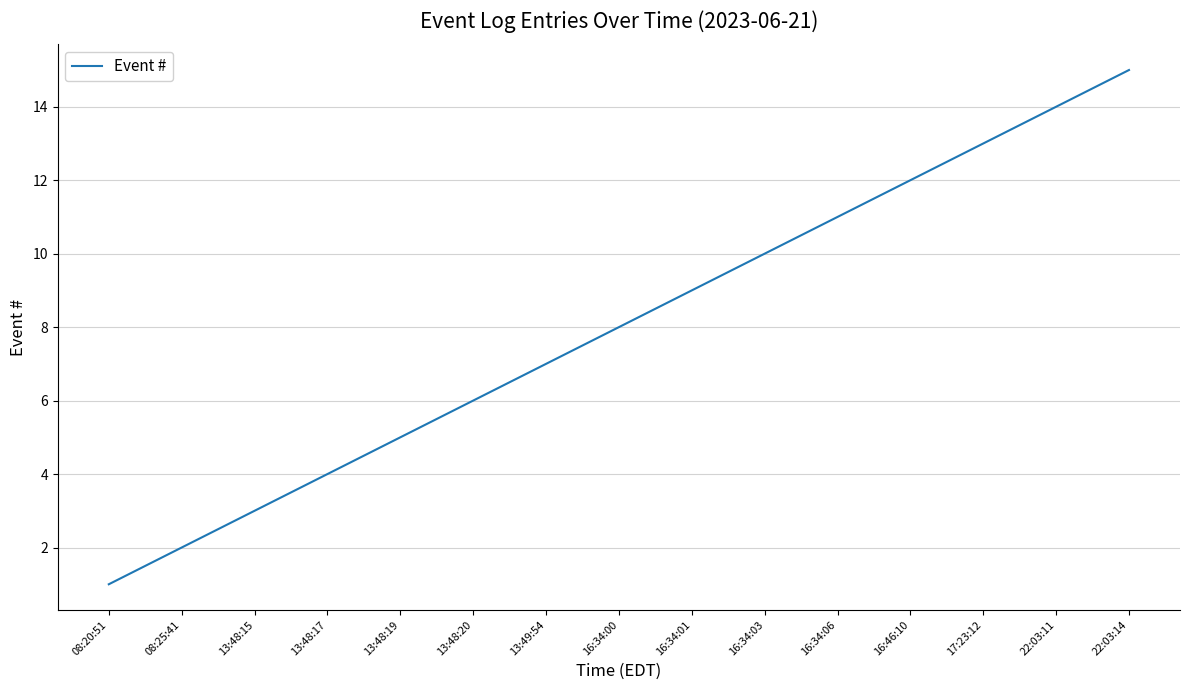

What is the difference between the maximum and minimum values?

14